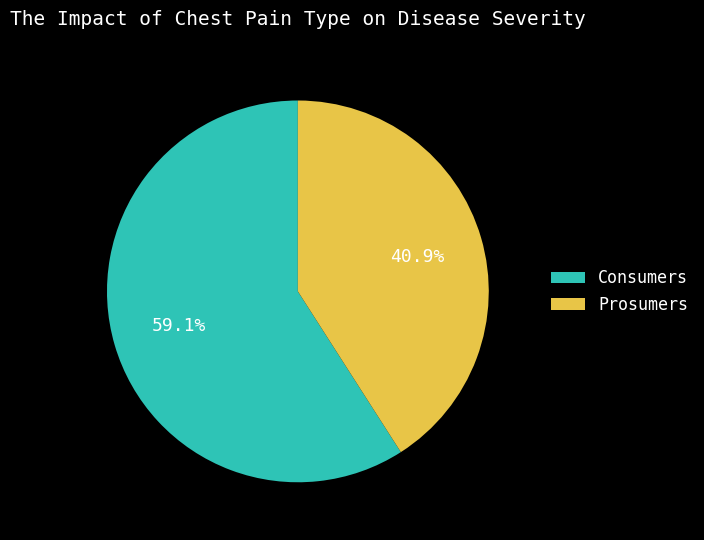

What is the total percentage of Prosumers and Consumers?

100.0%